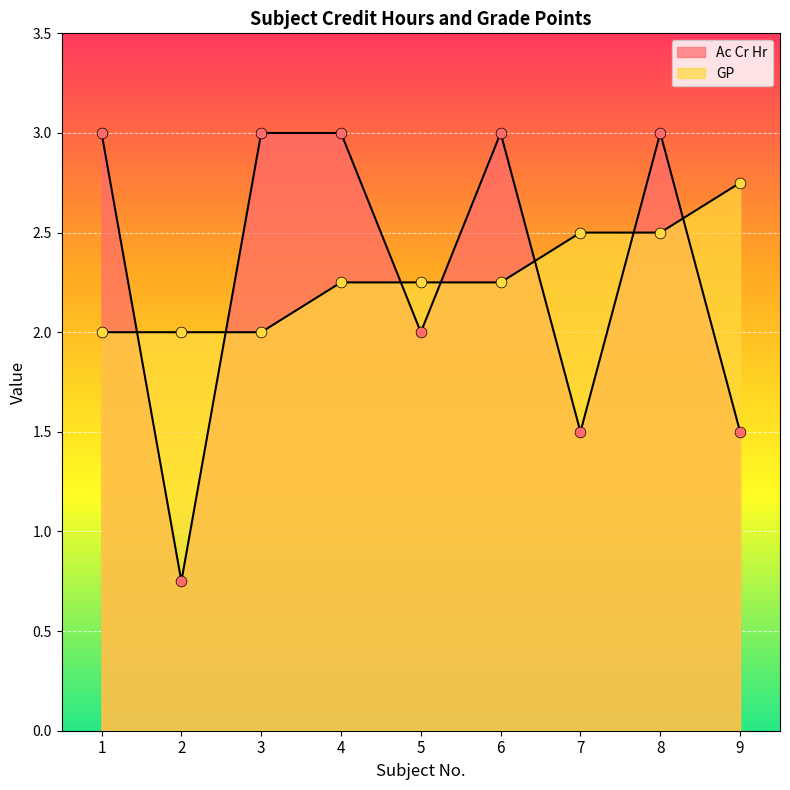

Which series contains the lowest Y value?

Ac Cr Hr